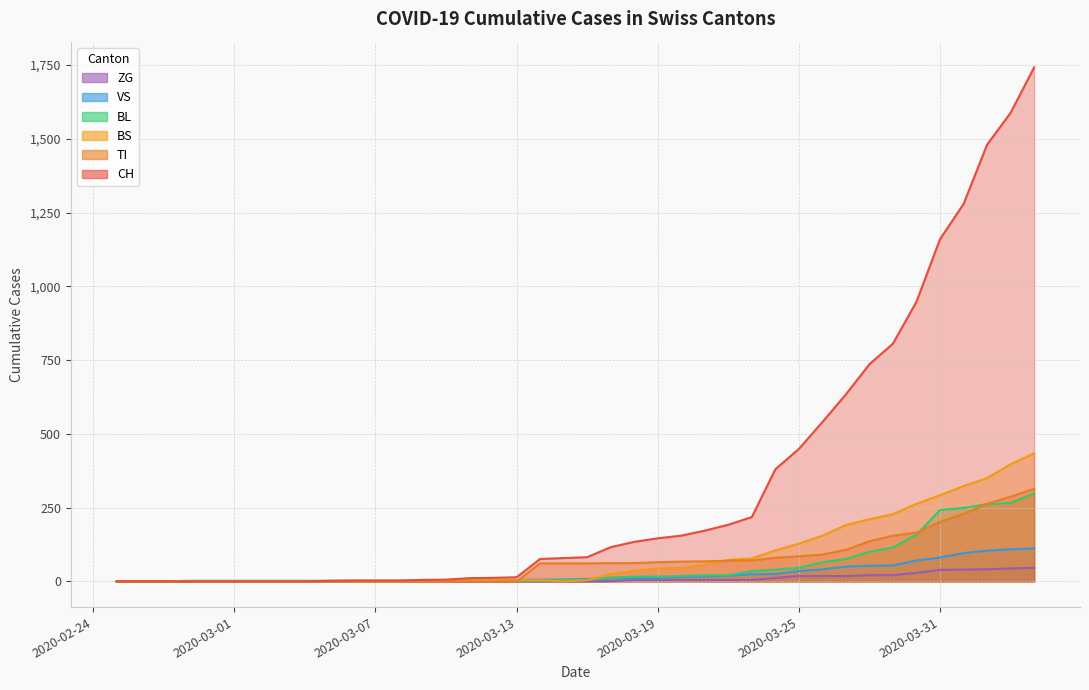

Which series has the largest total across all categories?

CH